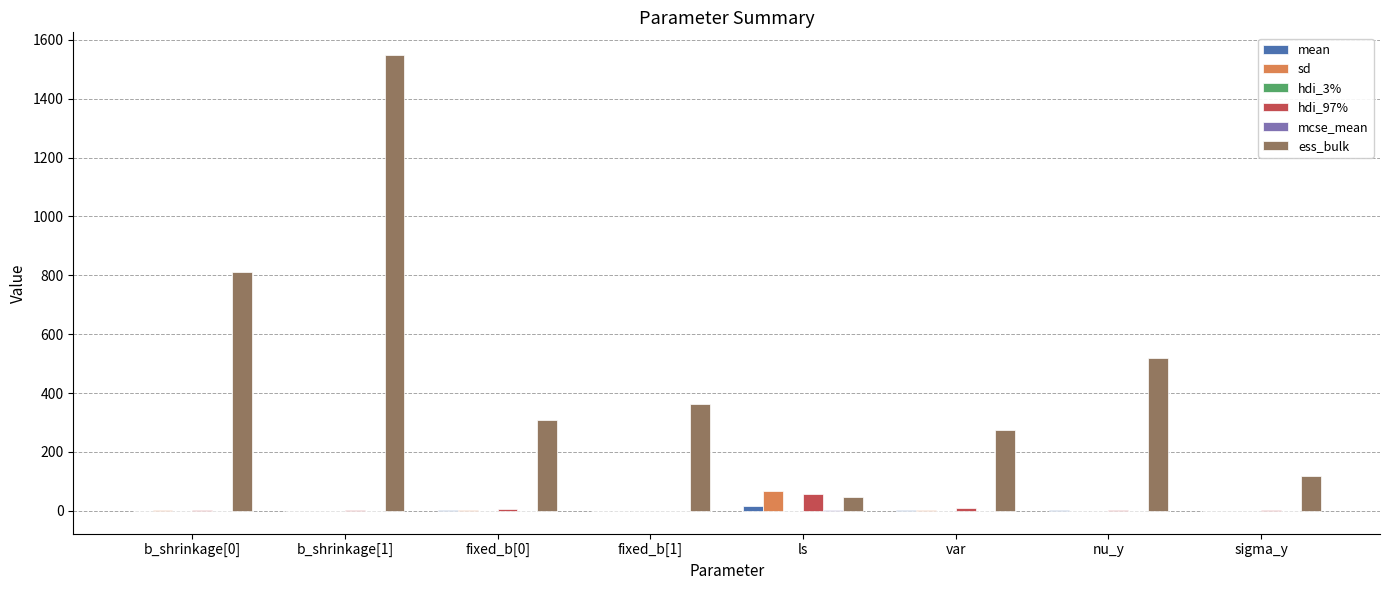

Which series has the largest range (max minus min)?

ess_bulk